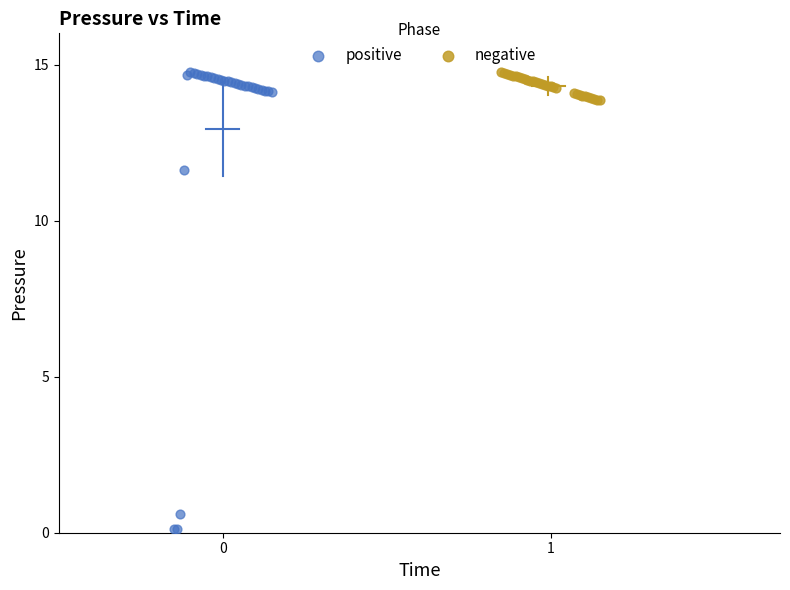

Which series has the largest Y range (max minus min)?

positive